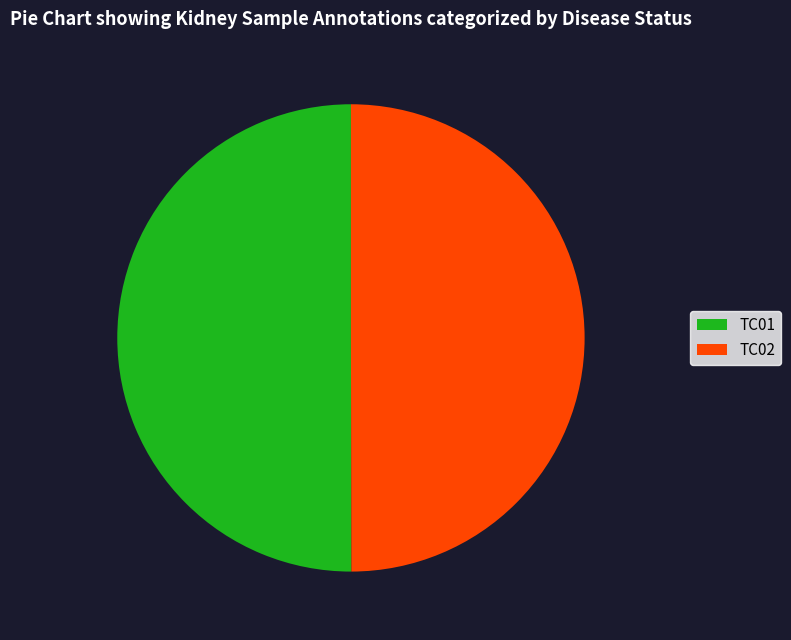

The TC01 slice represents 50% of the pie. True or false?

True